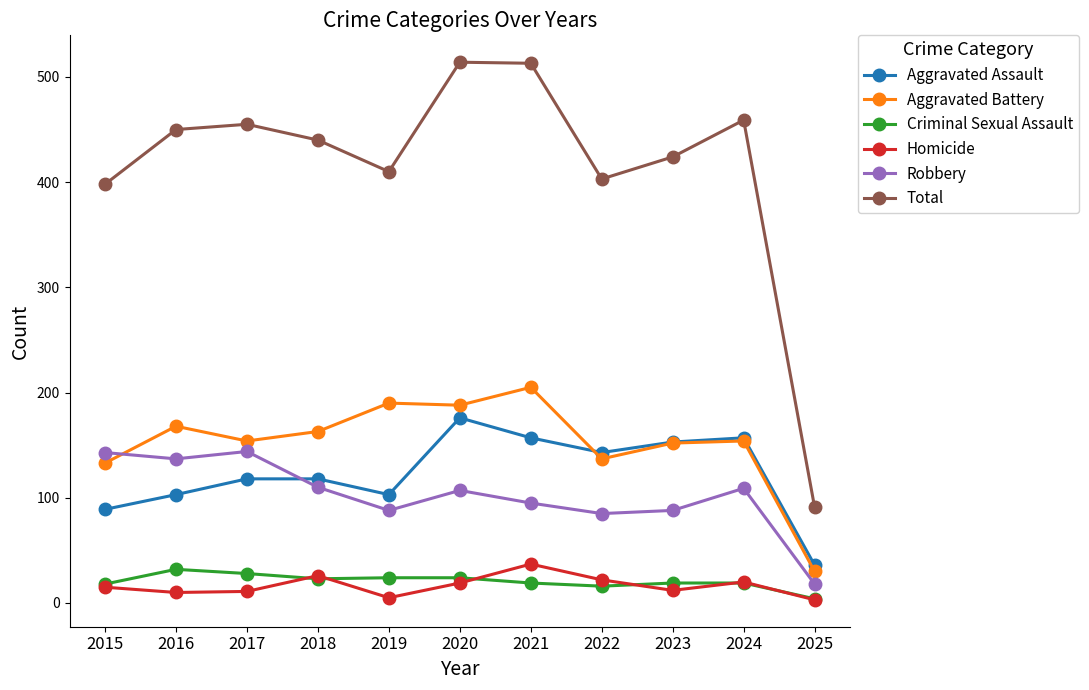

Does the chart display data point markers on the line(s)?

Yes